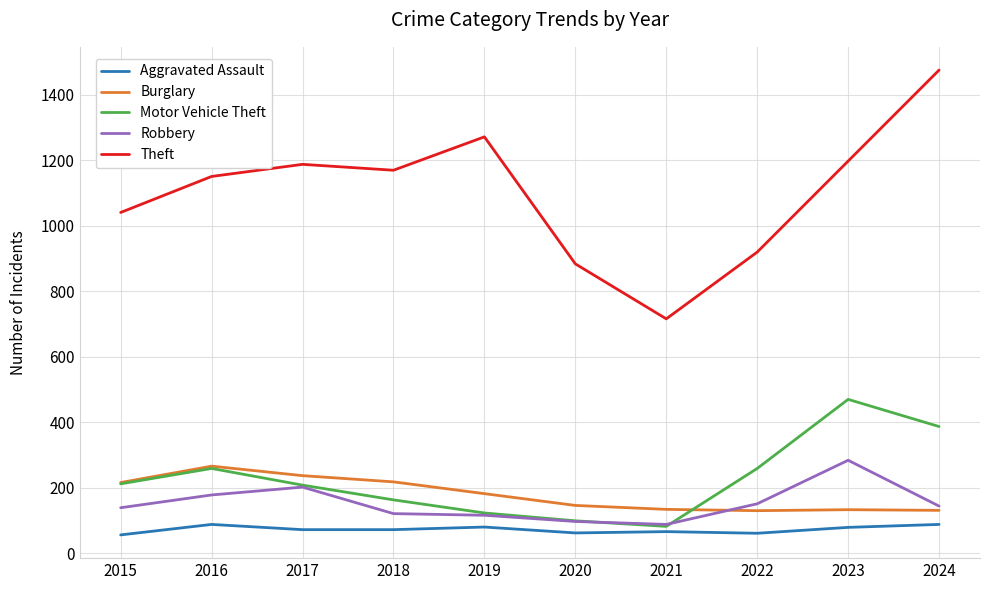

True or false: Motor Vehicle Theft and Theft intersect in this chart.

False